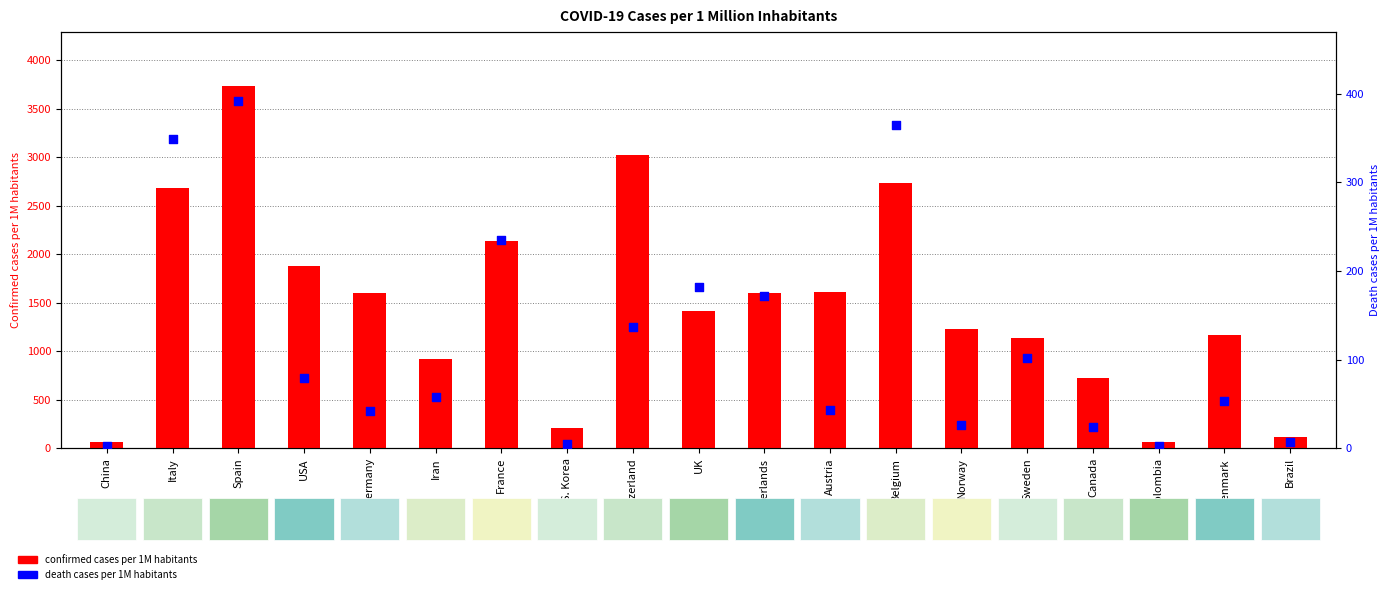

Which series contains the highest Y value?

confirmed cases per 1M habitants